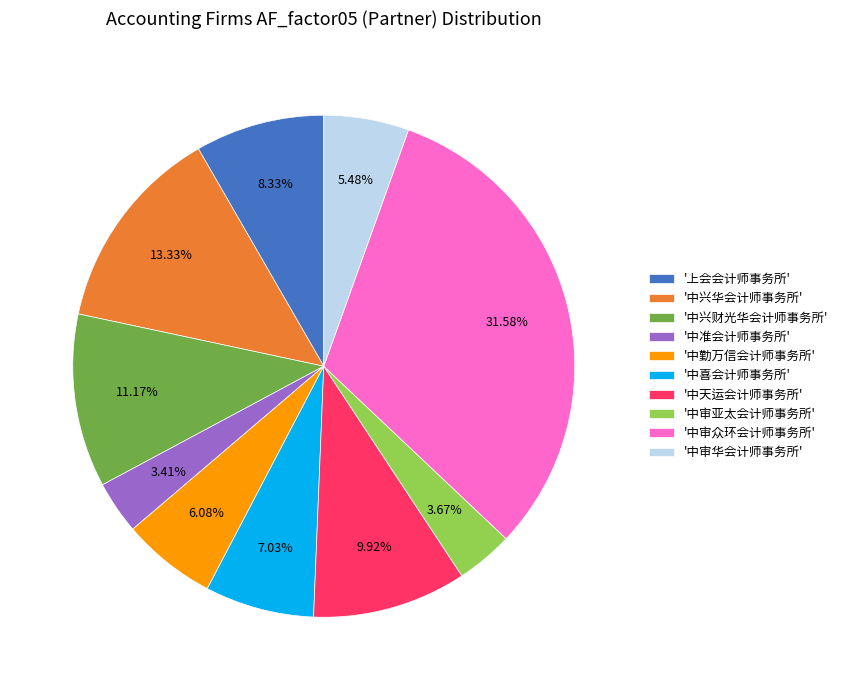

Which slice is the largest?

'中审众环会计师事务所'